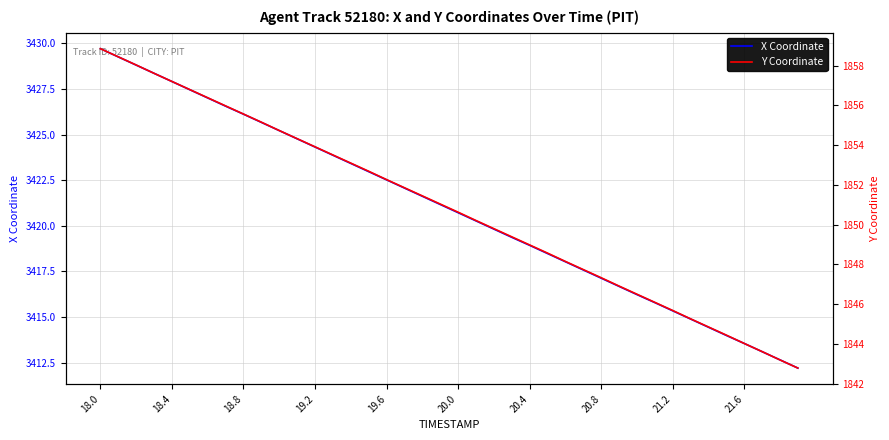

What is the lowest value of the X Coordinate series?

3412.2